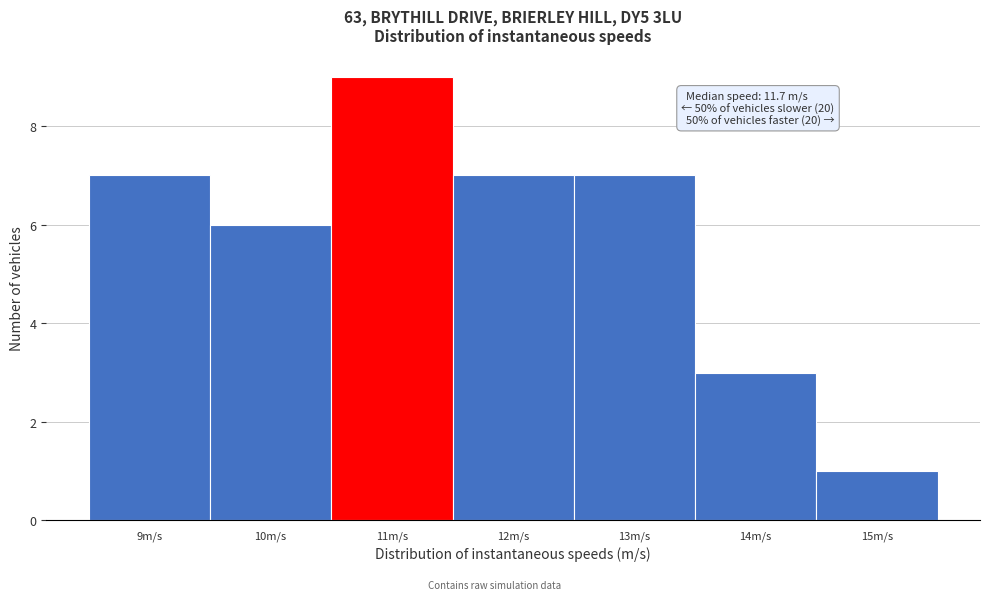

Reading right to left, extract all data points from this chart.

1	3	7	7	9	6	7